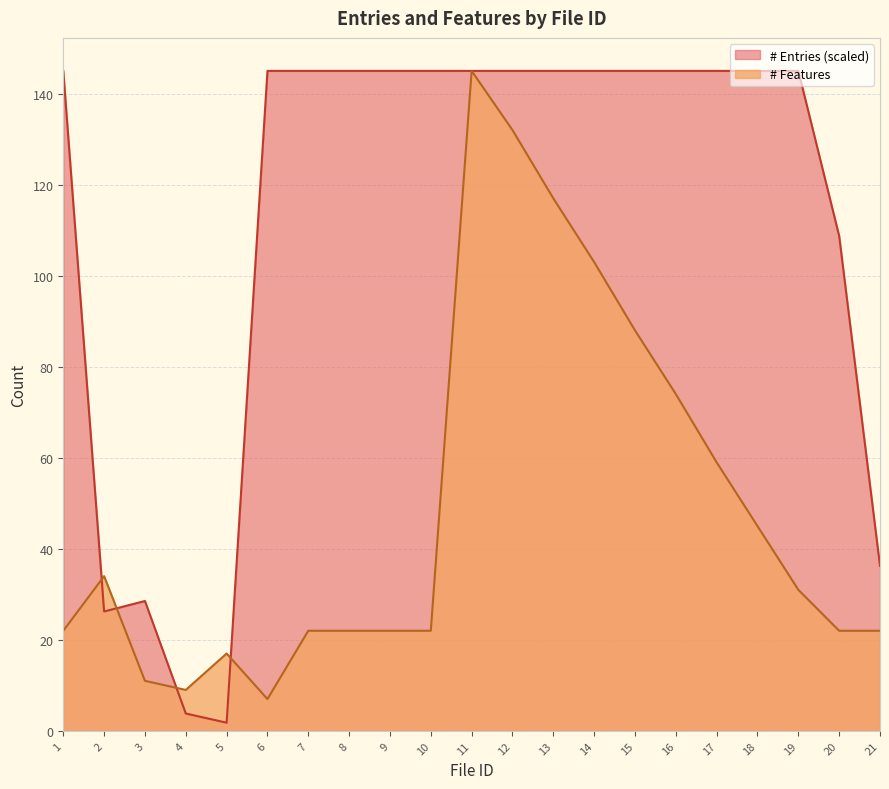

List the series in order of their overall mean, highest first.

# Entries (scaled), # Features